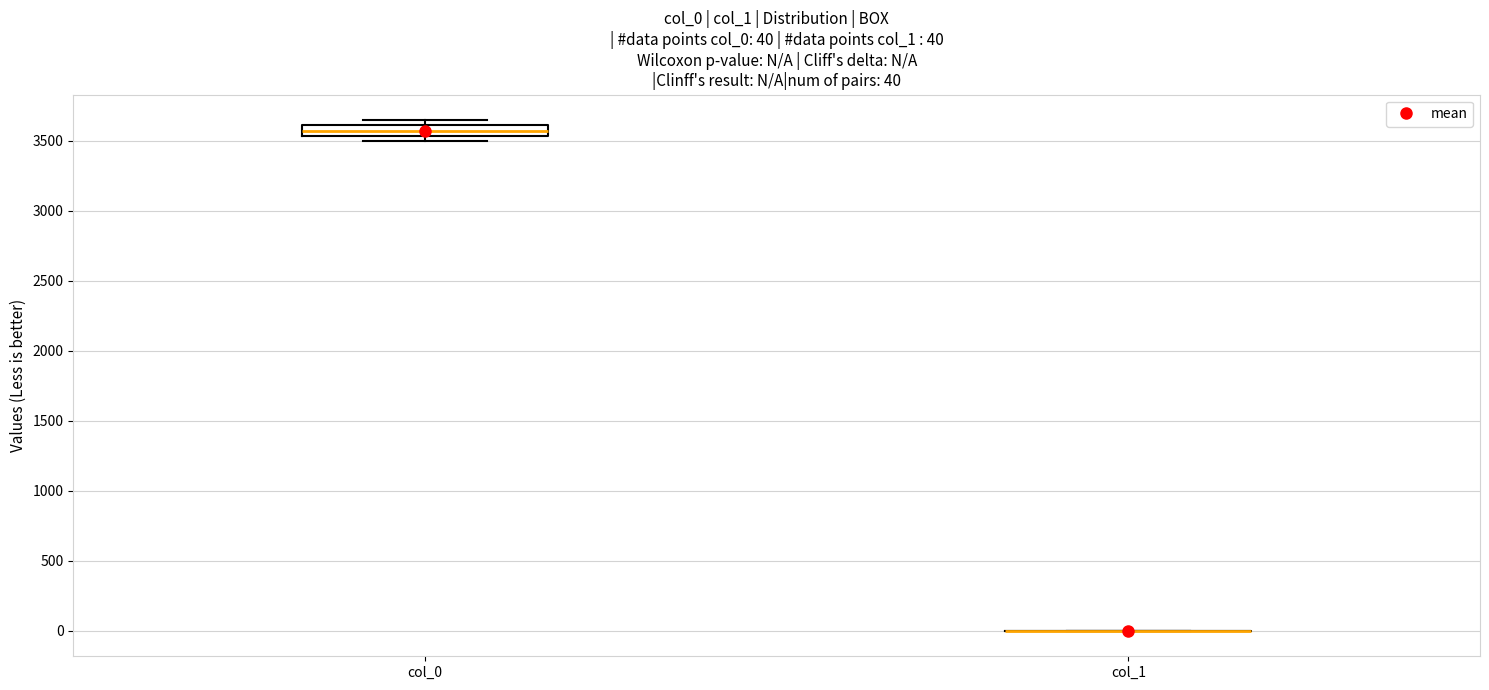

Which box is the tallest, from its lower edge to its upper edge?

col_0